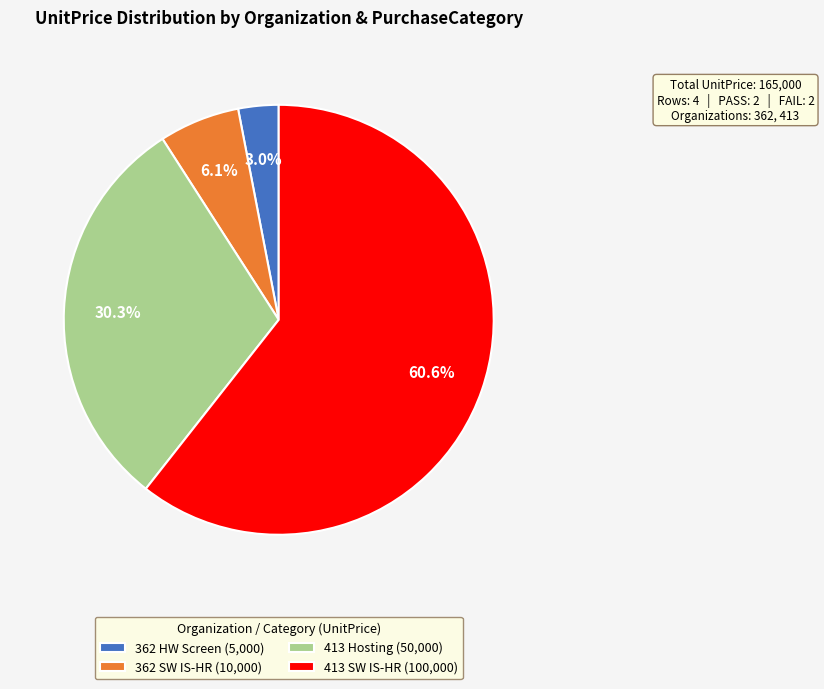

Which has a higher value, 413 Hosting (50,000) or 362 HW Screen (5,000)?

413 Hosting (50,000)